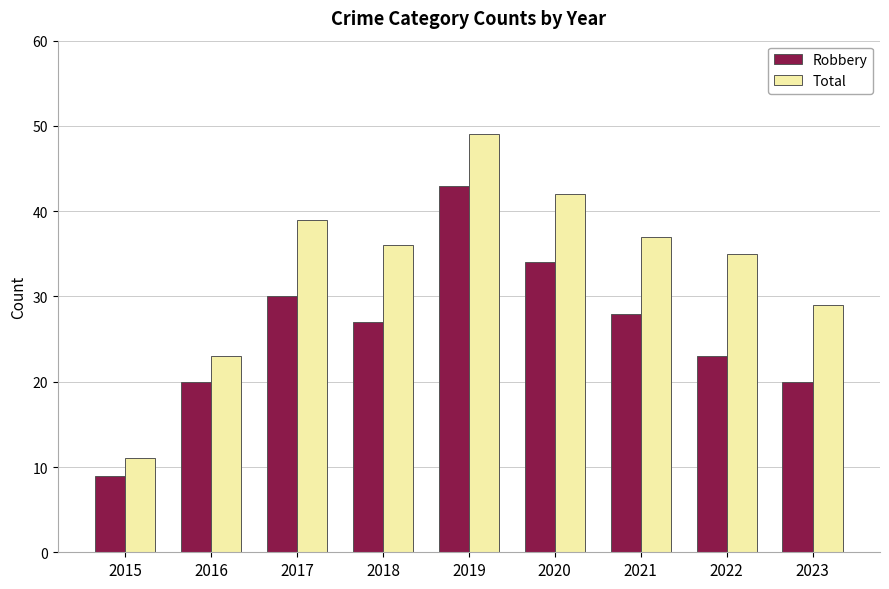

At which label does Total reach its minimum?

2015